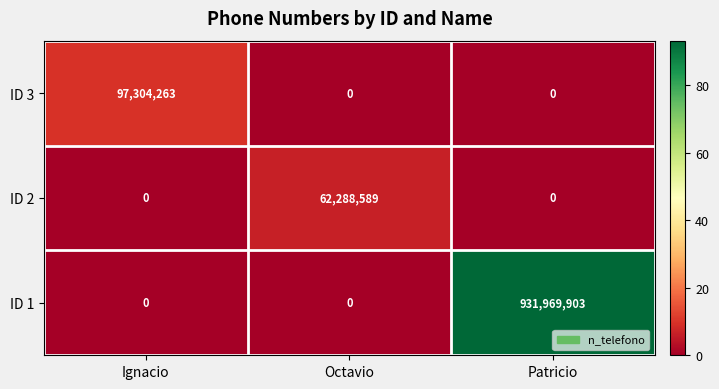

True or false: ID 2 has a value of 38726382 at Ignacio.

False